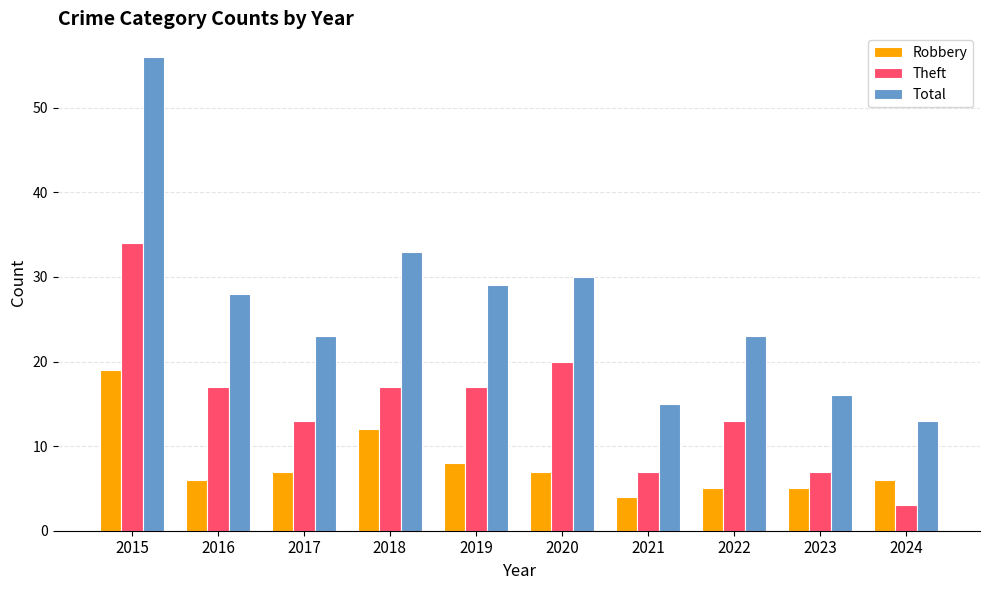

True or false: Total has a value of 23 at 2017.

True